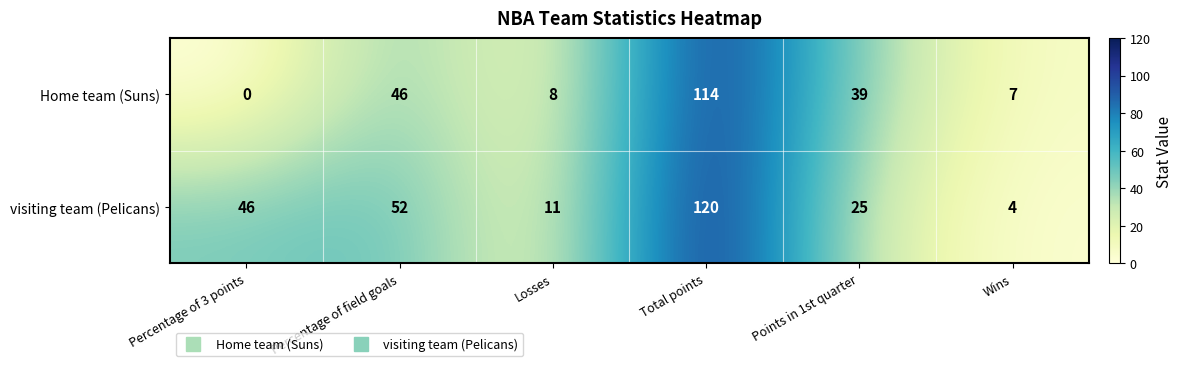

Count the number of categories in the chart.

6